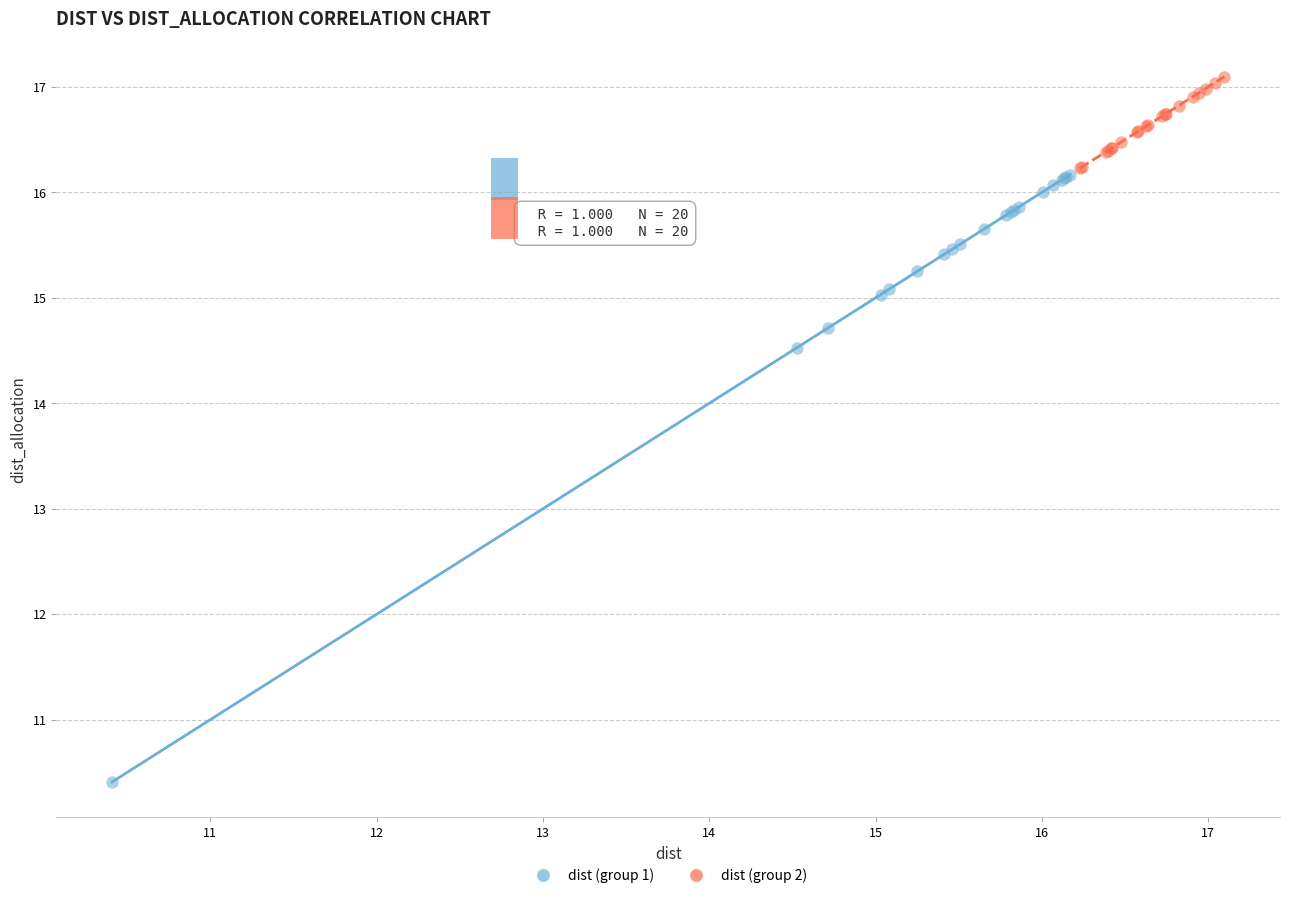

Which series contains the highest Y value?

dist (group 2)